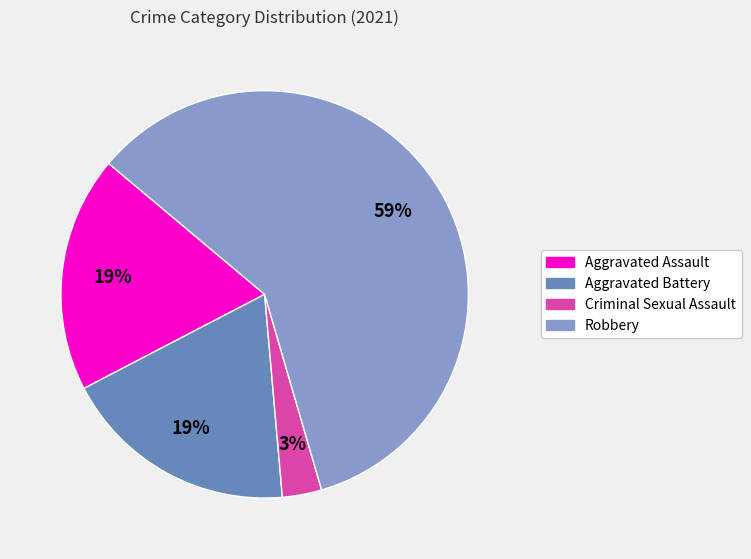

To the nearest percent, what is the difference between the largest and smallest slice percentages?

56%